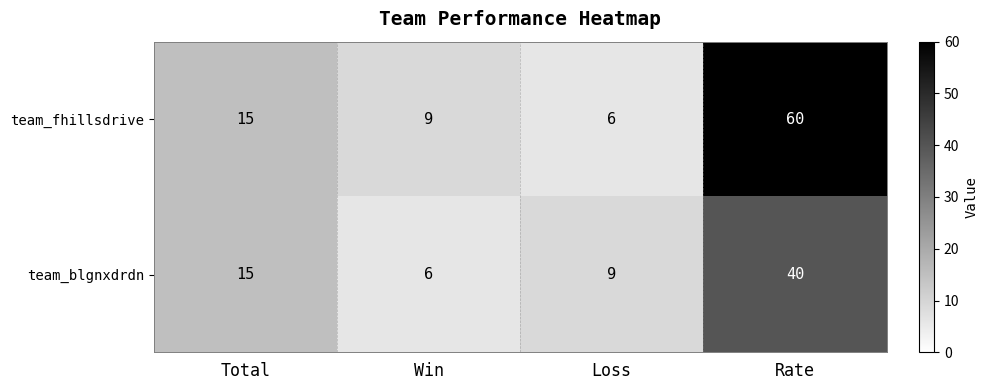

What is the smallest value displayed?

6